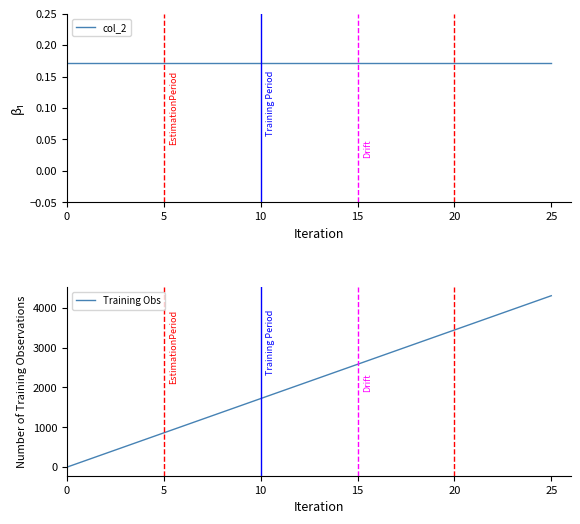

Rank the series by their average value, from highest to lowest.

Training Obs, col_2